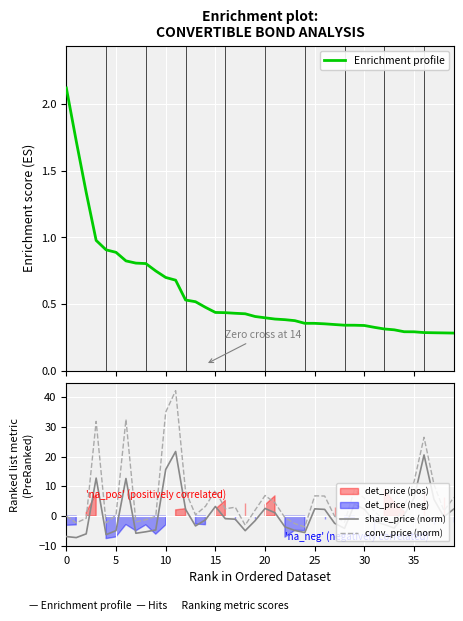

At which category is the sum across all series the highest?

11